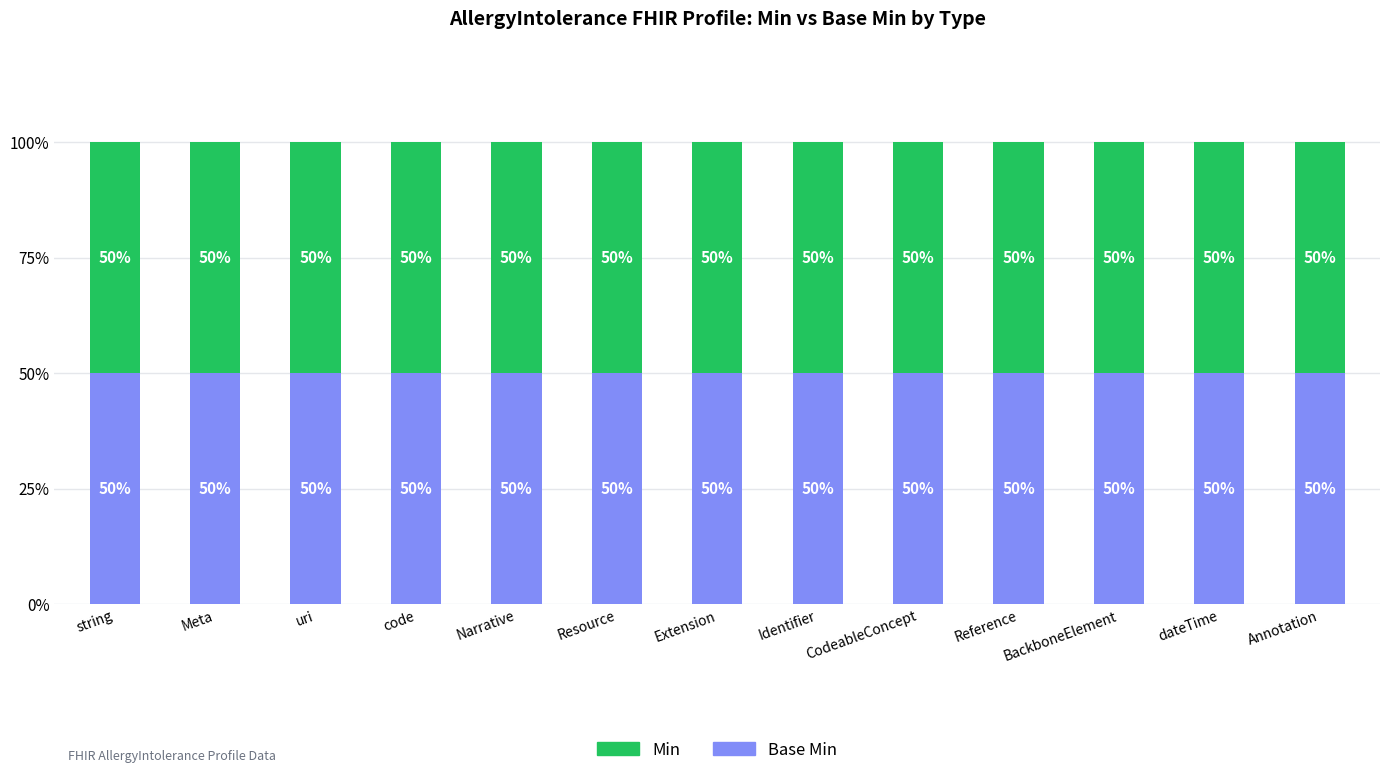

At which category does the chart reach its minimum across all series?

string